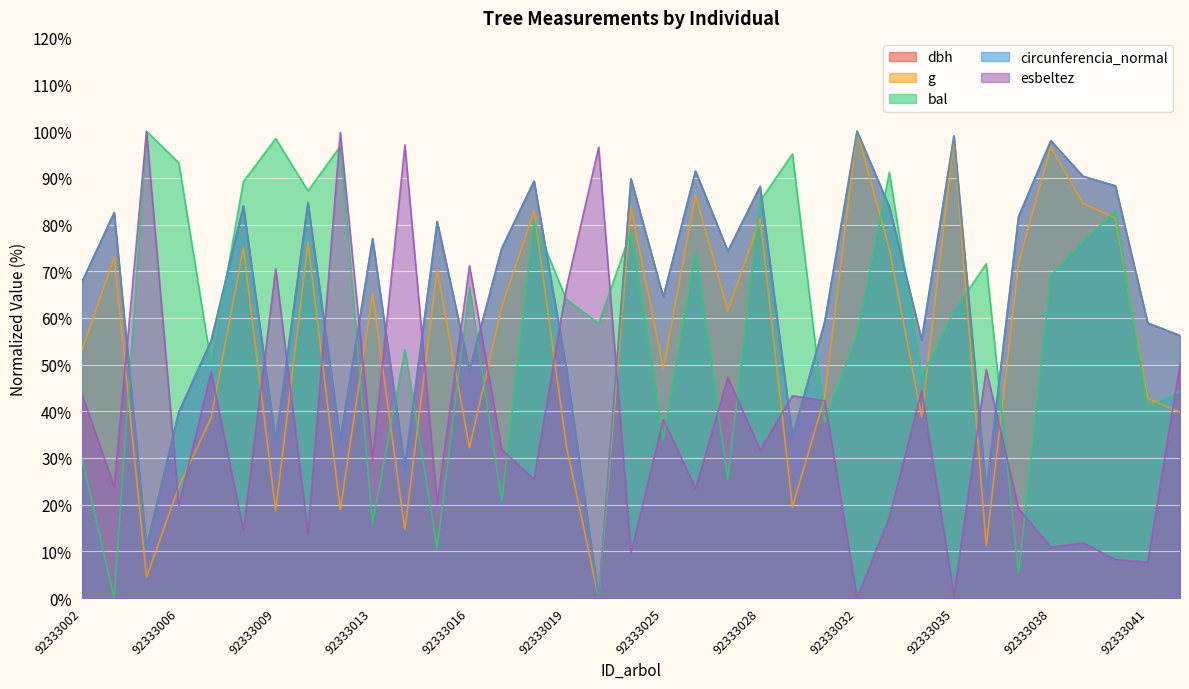

True or false: circunferencia_normal has more than 0 points higher than both neighbors.

True